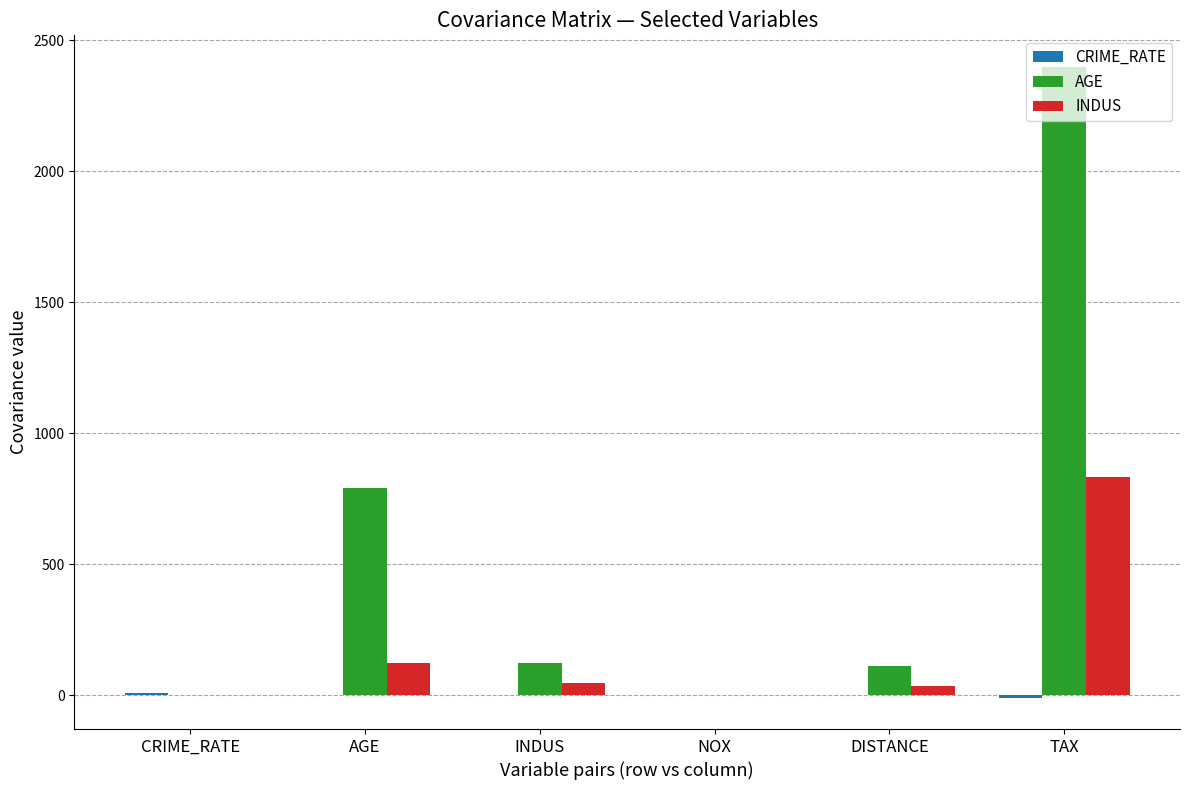

Is it true that AGE equals 111.5 at DISTANCE?

True